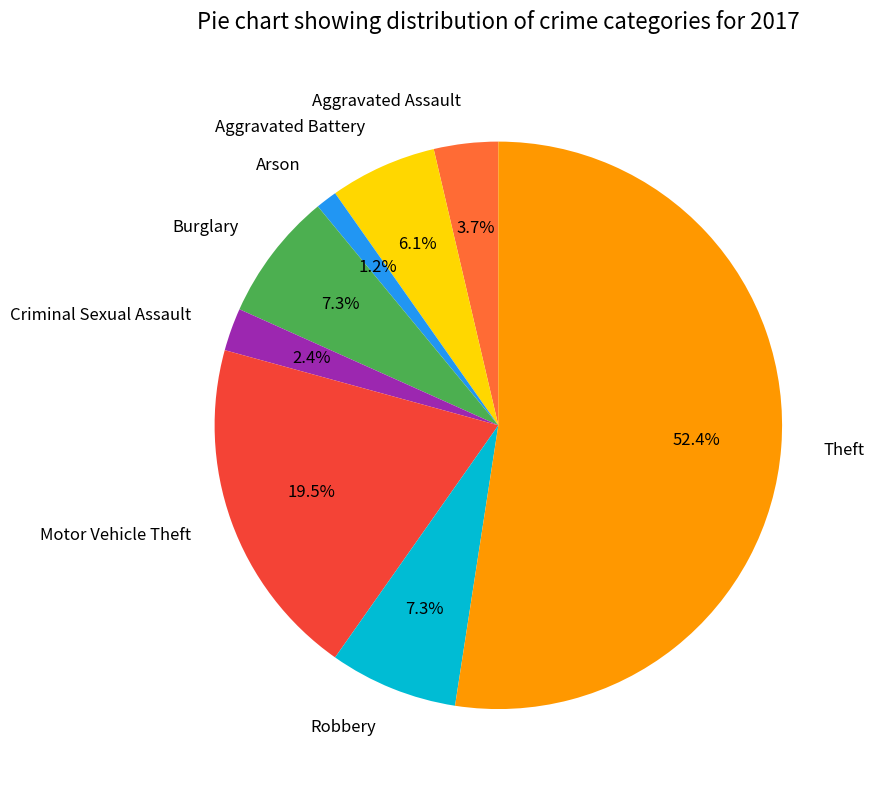

To the nearest percent, what is the combined percentage of Burglary and Aggravated Assault?

11%